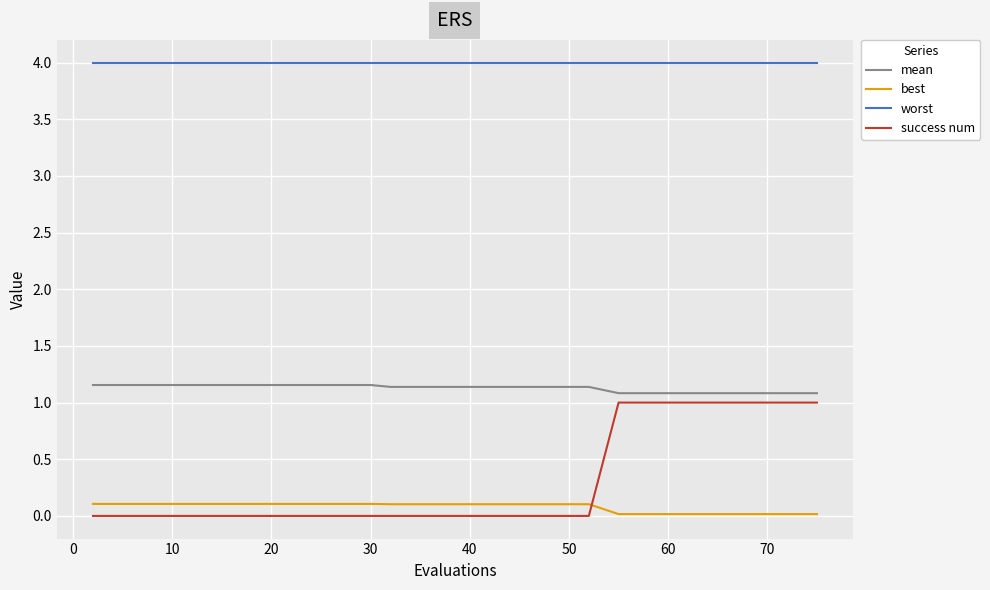

Which series has the largest range (max minus min)?

success num